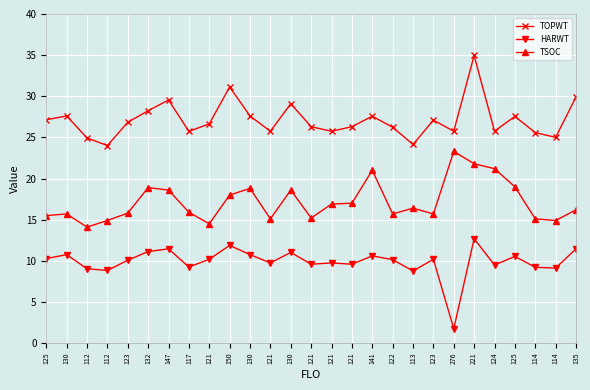

How many categories are shown in the chart?

27